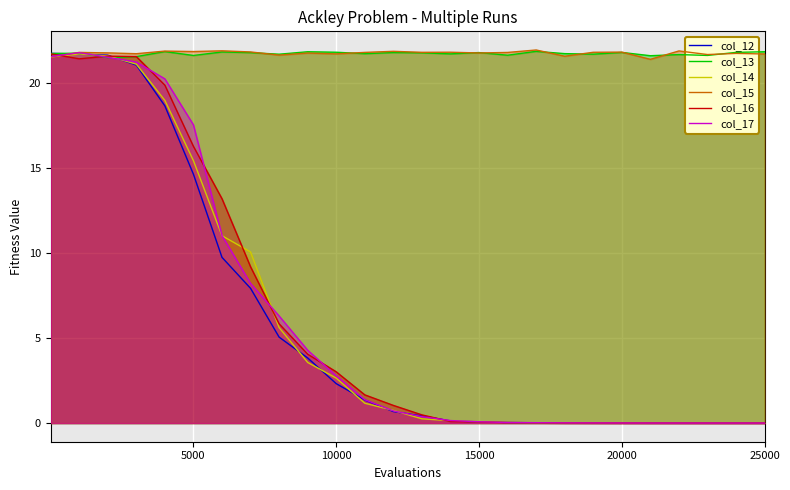

What are all the series names shown in the legend?

col_12, col_13, col_14, col_15, col_16, col_17